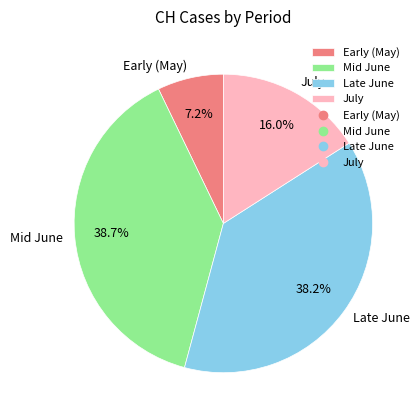

Between Early (May) and Mid June, which is larger?

Mid June